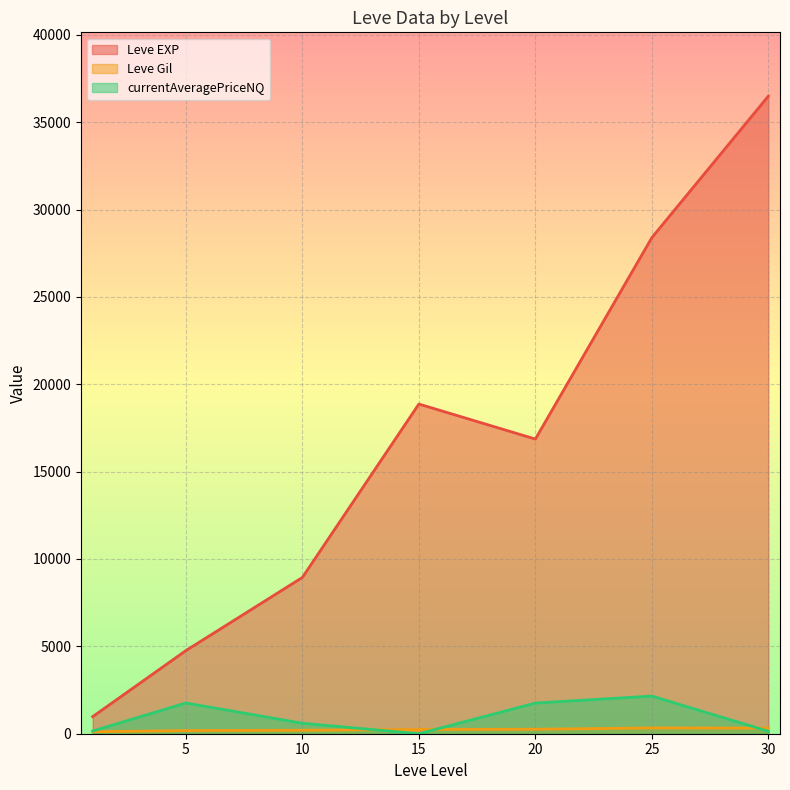

The value of currentAveragePriceNQ at 25 is 3687.6. True or false?

False